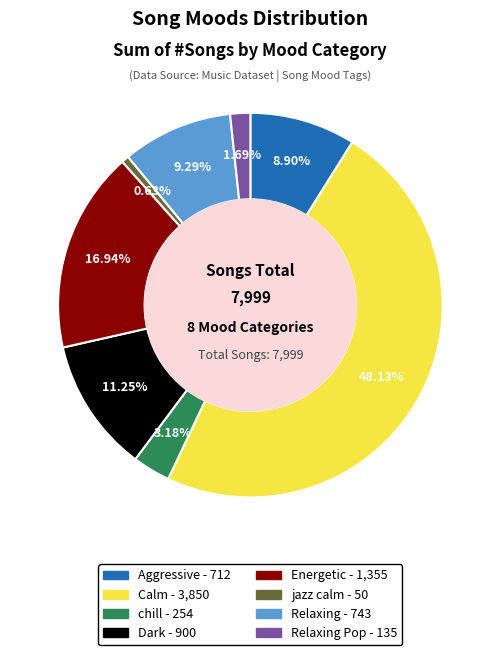

Is there any slice that represents more than half of the pie?

No